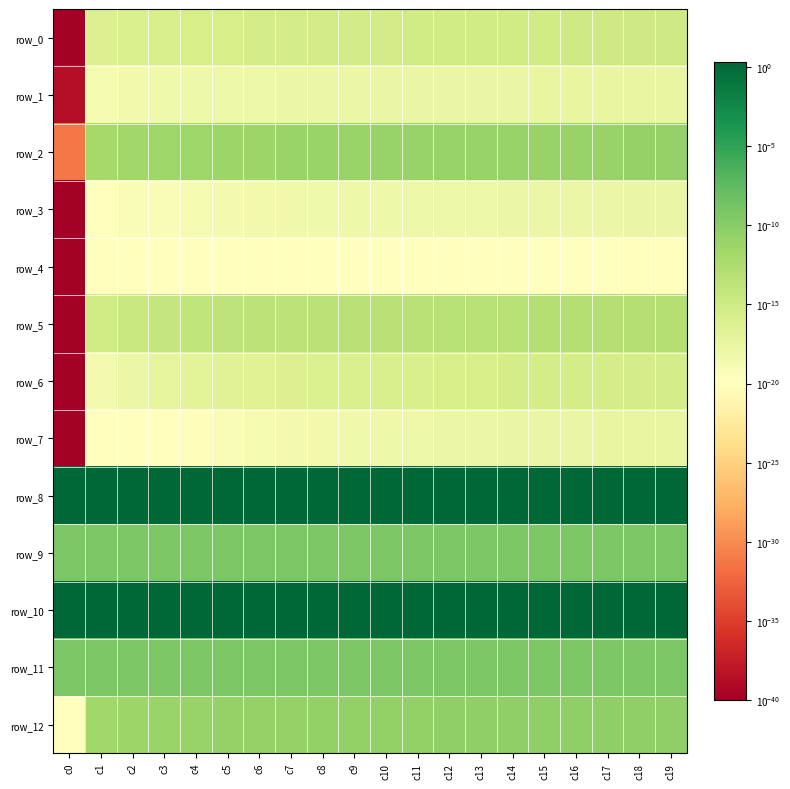

List the series in order of their peak value, highest first.

row_8, row_10, row_9, row_11, row_12, row_2, row_5, row_0, row_6, row_1, row_7, row_3, row_4